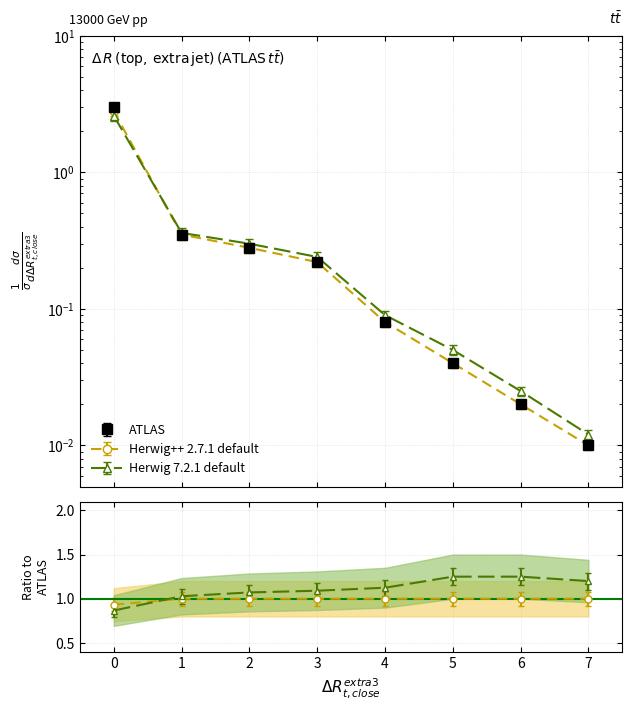

Is it true that Herwig 7.2.1 default equals 1.9 at 4?

False